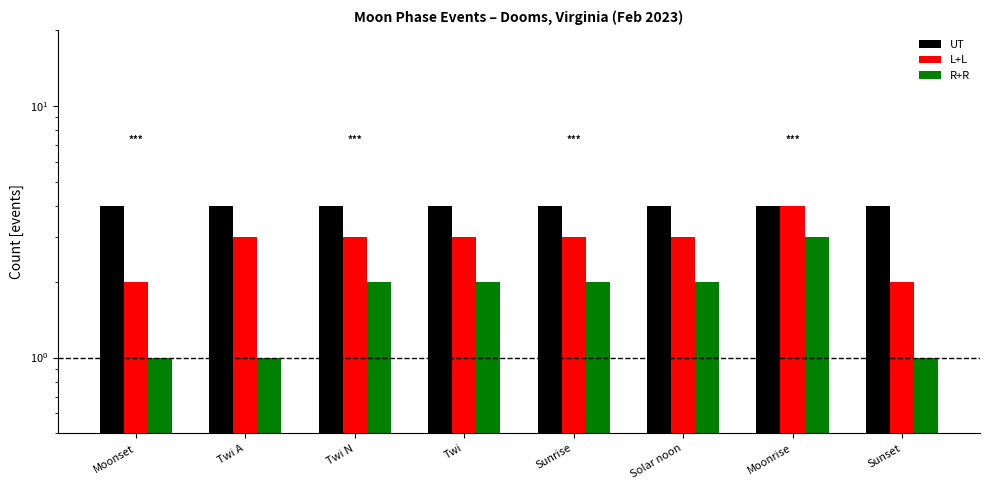

How many data points in R+R are less than 2?

3